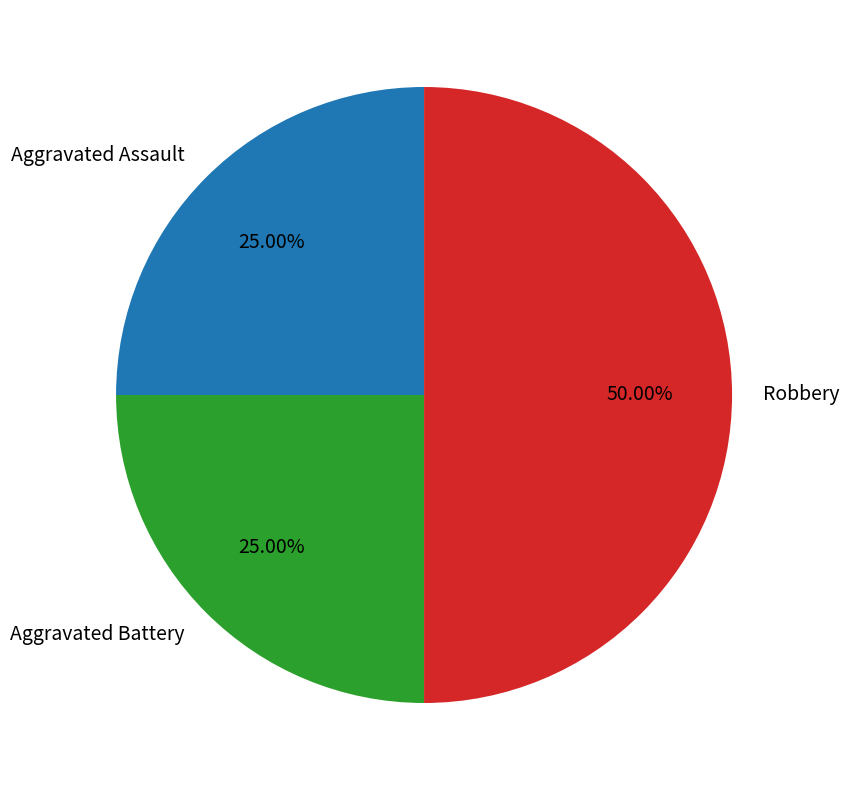

Is the sum of Robbery and Aggravated Battery greater than half?

Yes